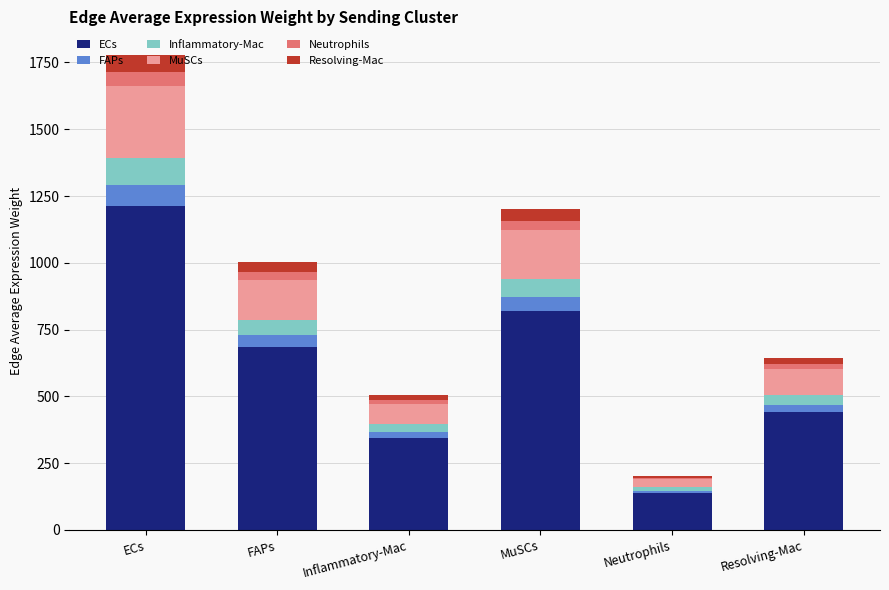

At which category is the sum across all series the highest?

ECs